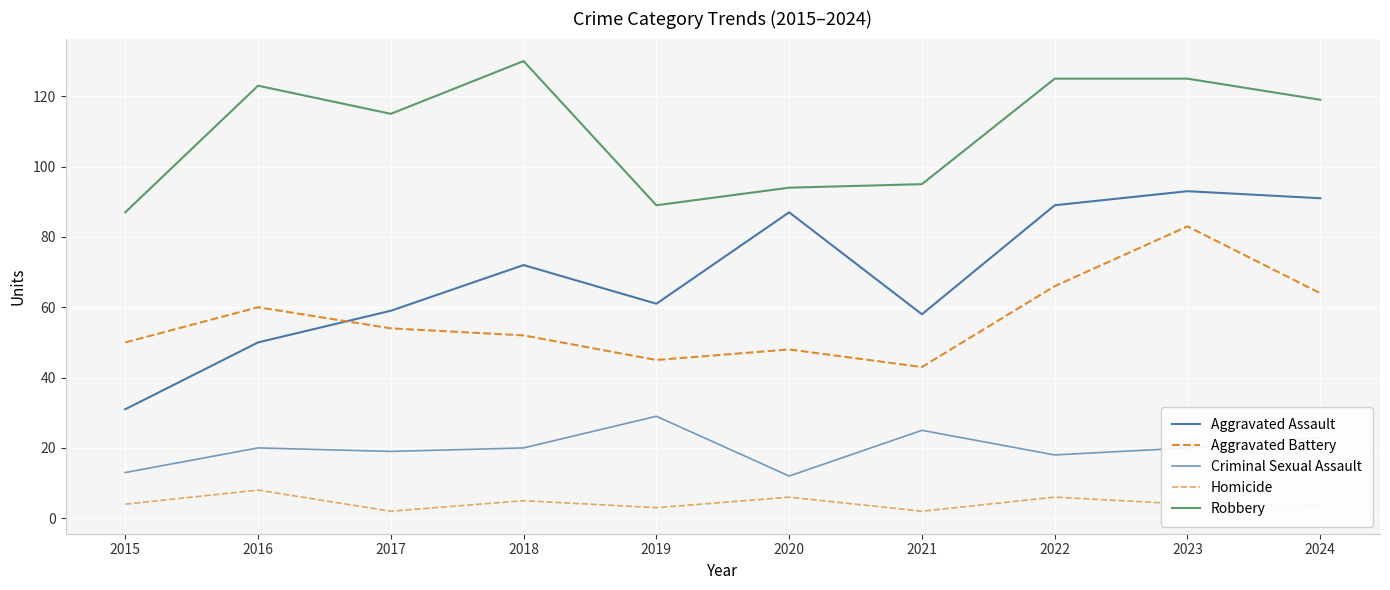

What is the sum of all Criminal Sexual Assault values?

199